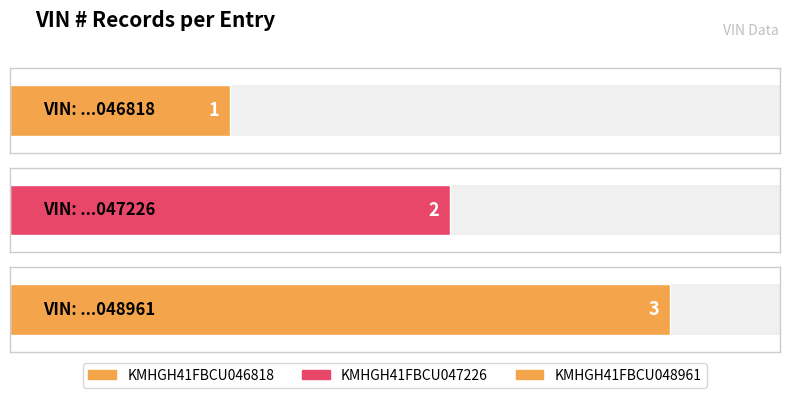

Rank the categories by value from highest to lowest.

KMHGH41FBCU048961, KMHGH41FBCU047226, KMHGH41FBCU046818